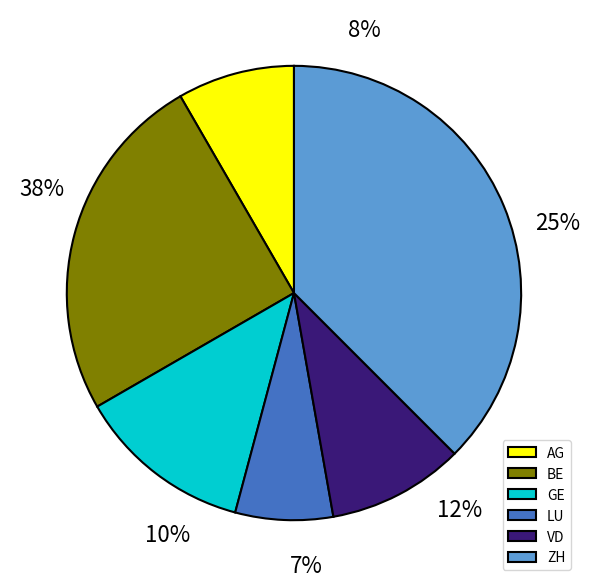

How many segments does this pie chart have?

6